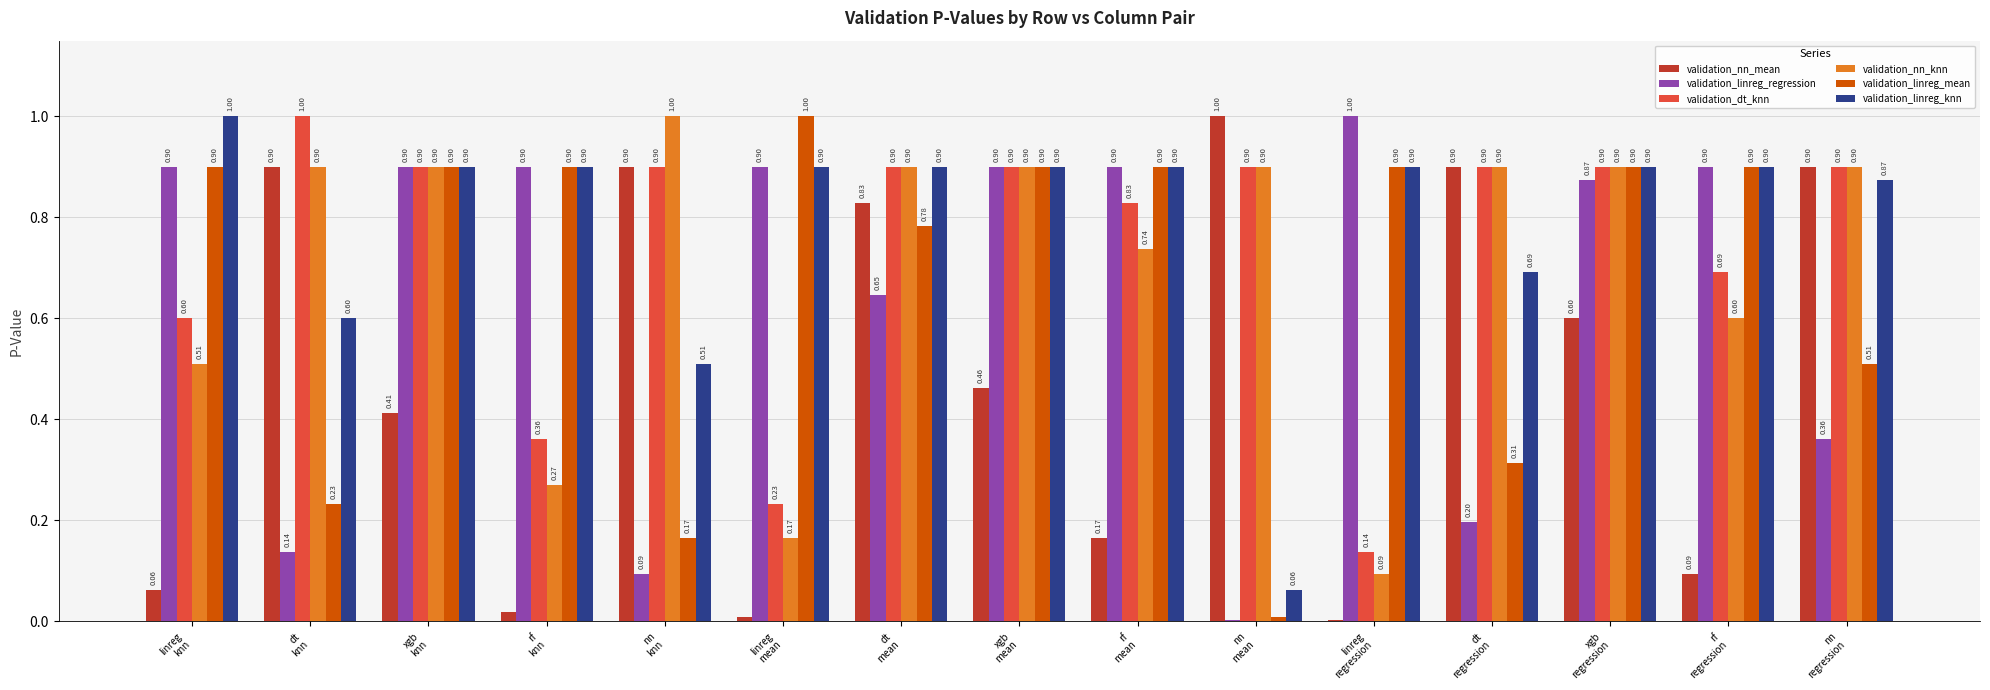

Which series changed the most between rf
mean and dt
regression?

validation_nn_mean